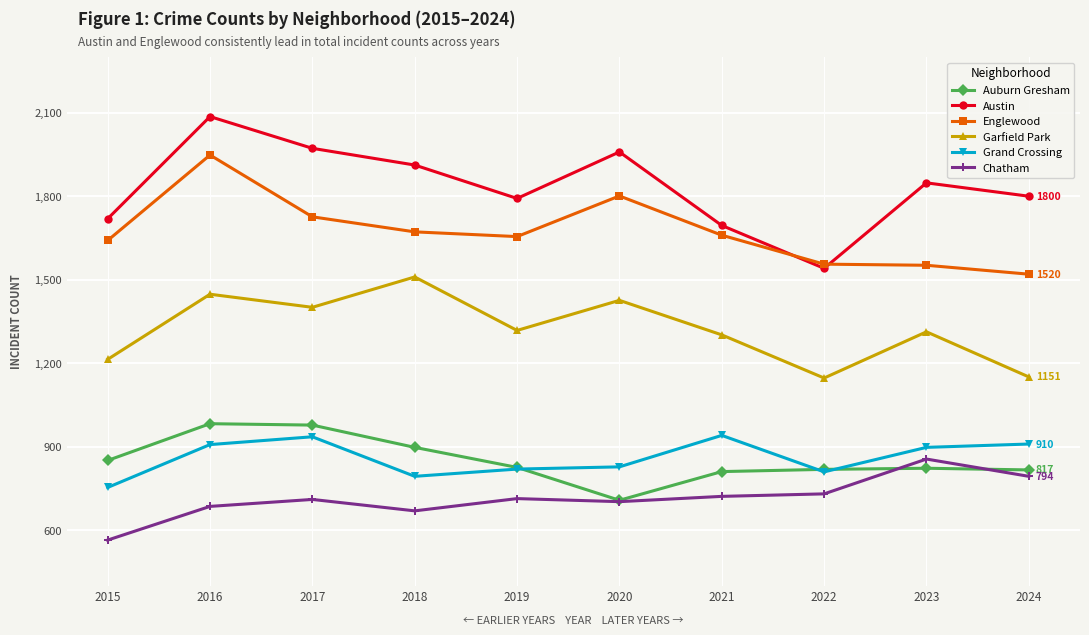

At 2023, list the series in order from largest to smallest.

Austin, Englewood, Garfield Park, Grand Crossing, Chatham, Auburn Gresham